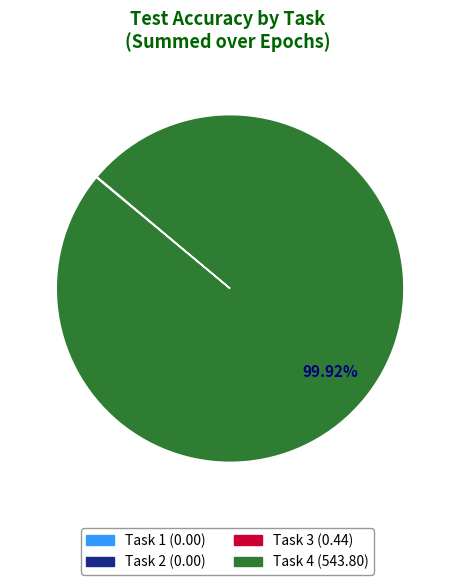

Is there any slice that represents more than half of the pie?

Yes